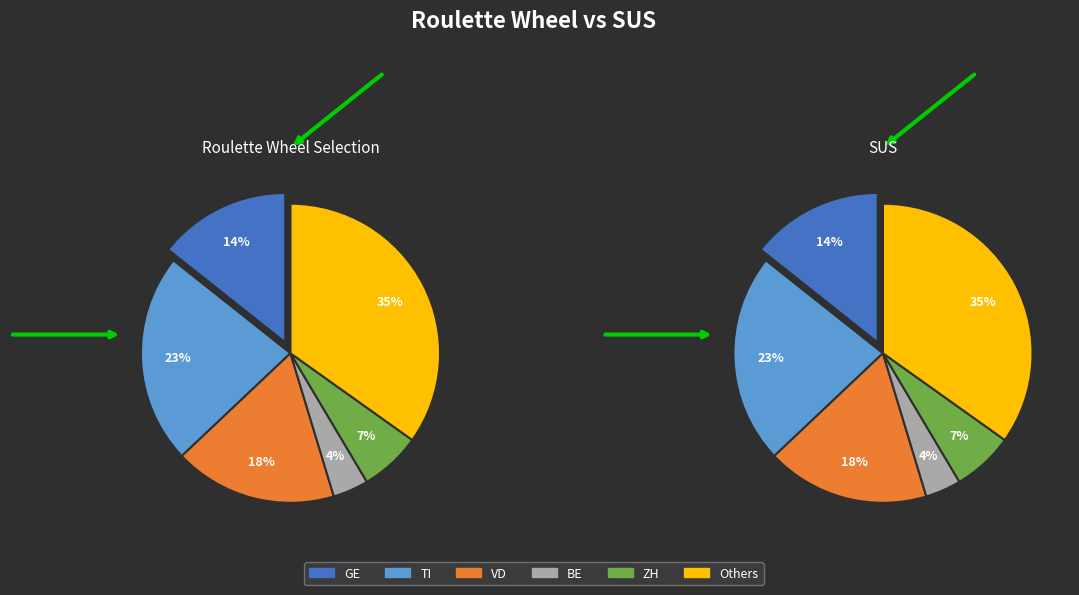

The 2020-04-01 slice represents 15% of the pie. True or false?

False